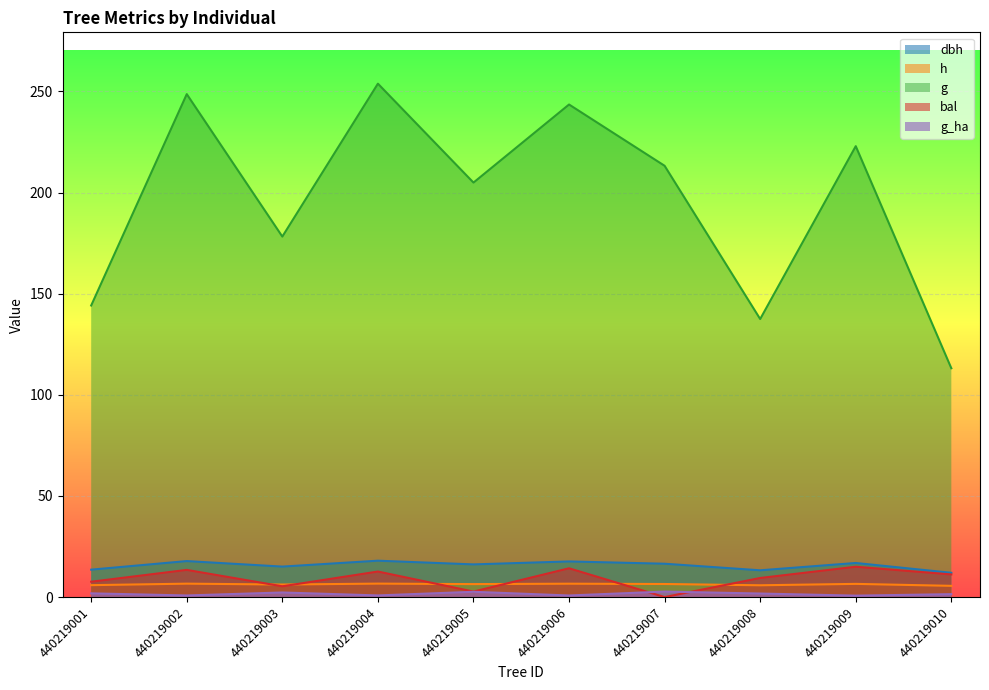

Between which two adjacent categories do g_ha and bal first intersect?

440219006 and 440219007